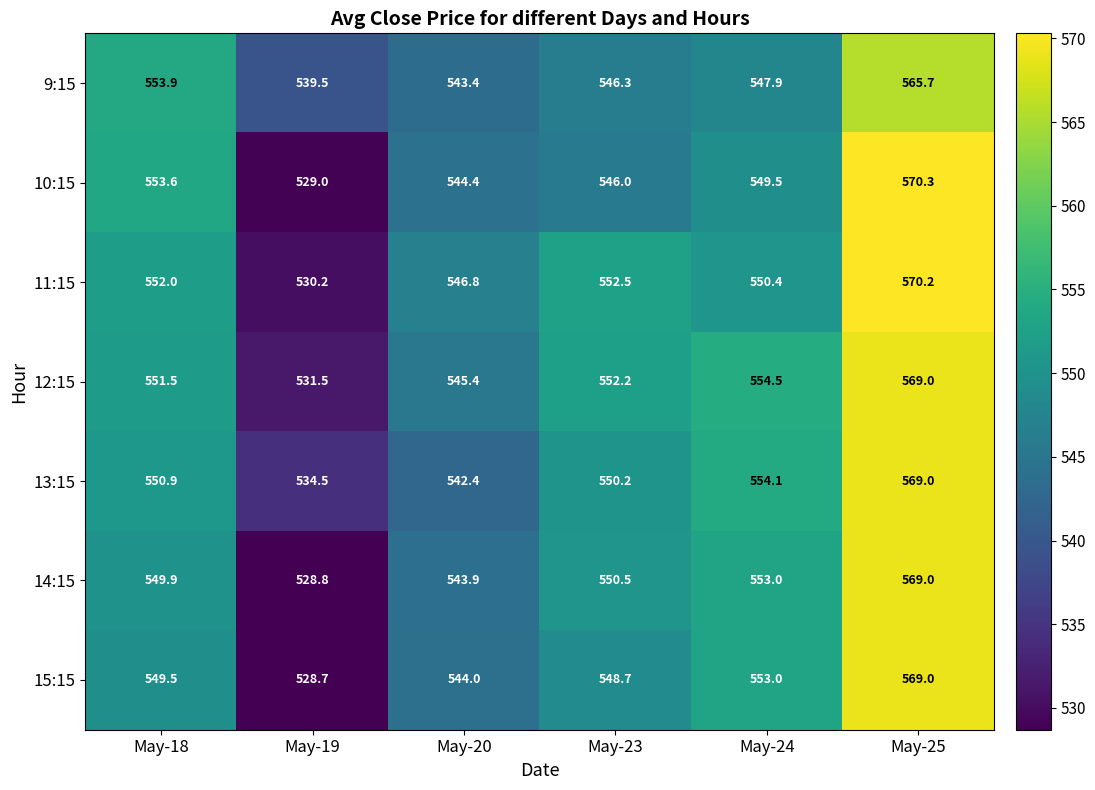

Which series has the widest spread of values?

10:15